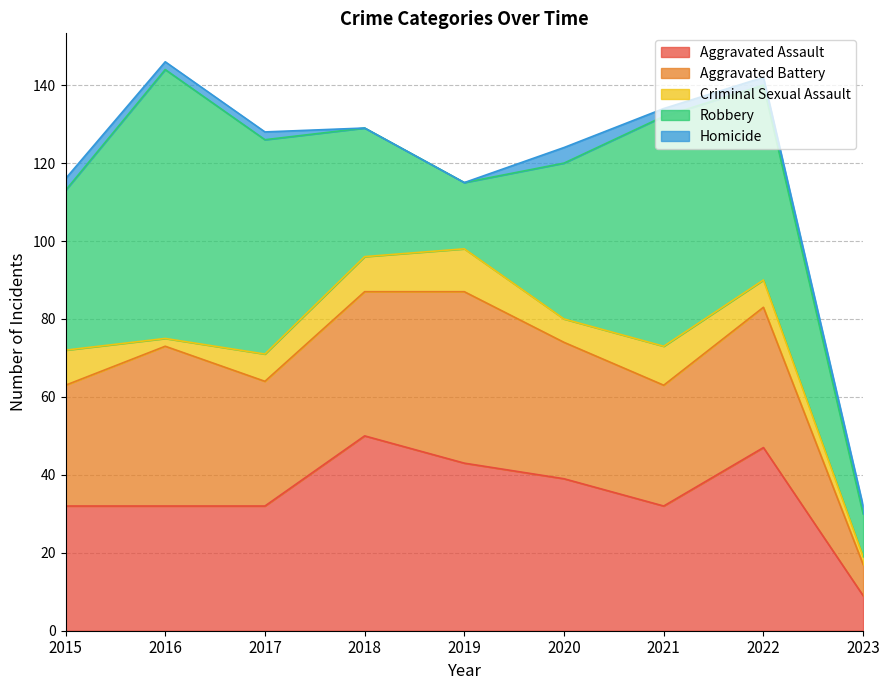

True or false: Robbery and Homicide cross at least once.

False